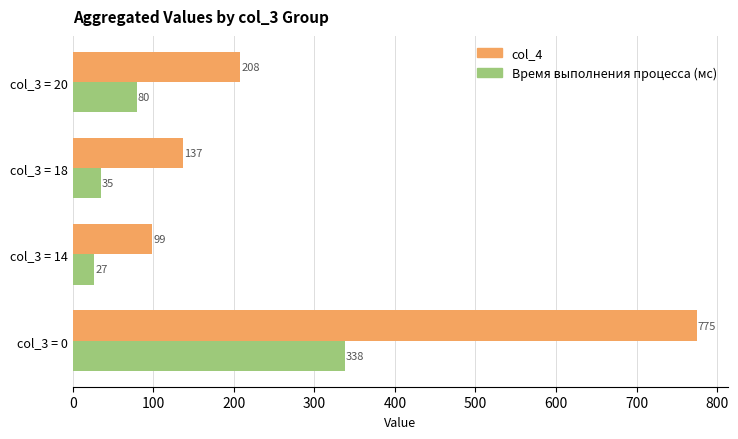

True or false: col_4 has a value of 138 at col_3 = 20.

False